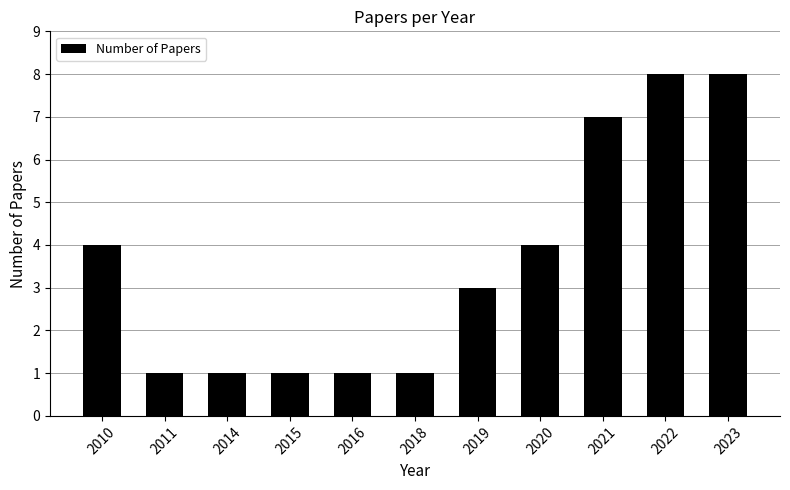

True or false: the data shows 3 at 2019.

True